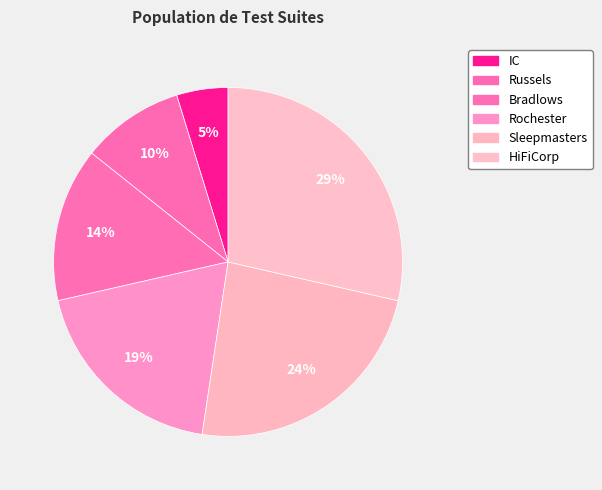

Which slice is the smallest?

IC